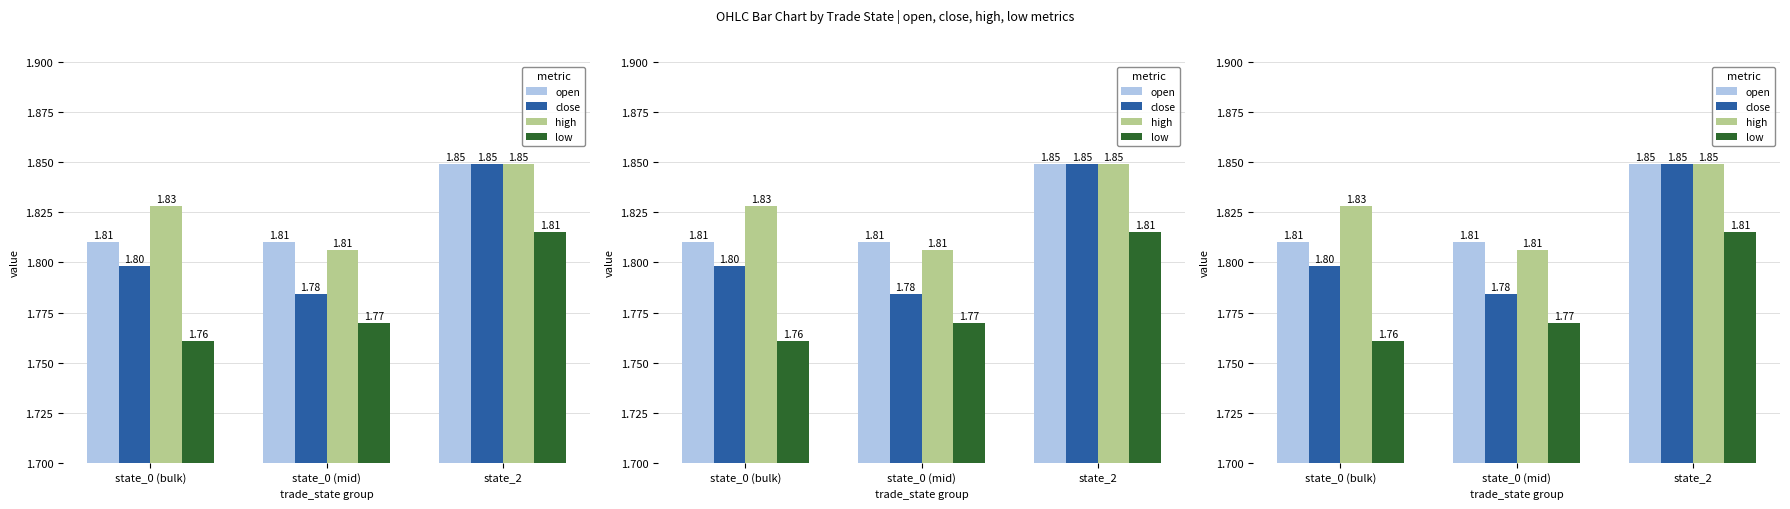

Is it true that high equals 1.3 at state_2?

False